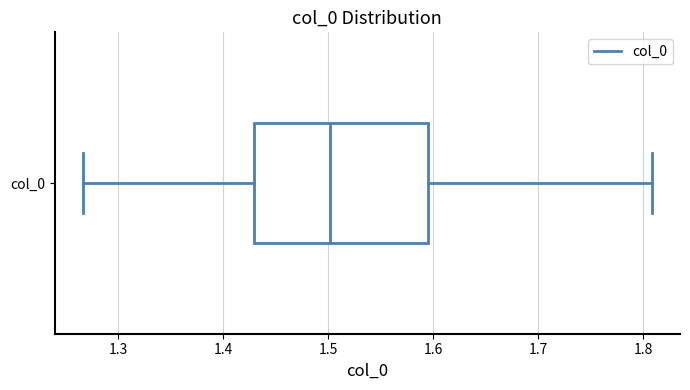

Transcribe this box plot: give where the median line is, the range the box spans, and where the two whiskers end, as read against the x-axis. The values are not printed on the chart, so give them approximately, as read against the axis.

median 1.50, box 1.43 to 1.60, whiskers 1.27 to 1.81